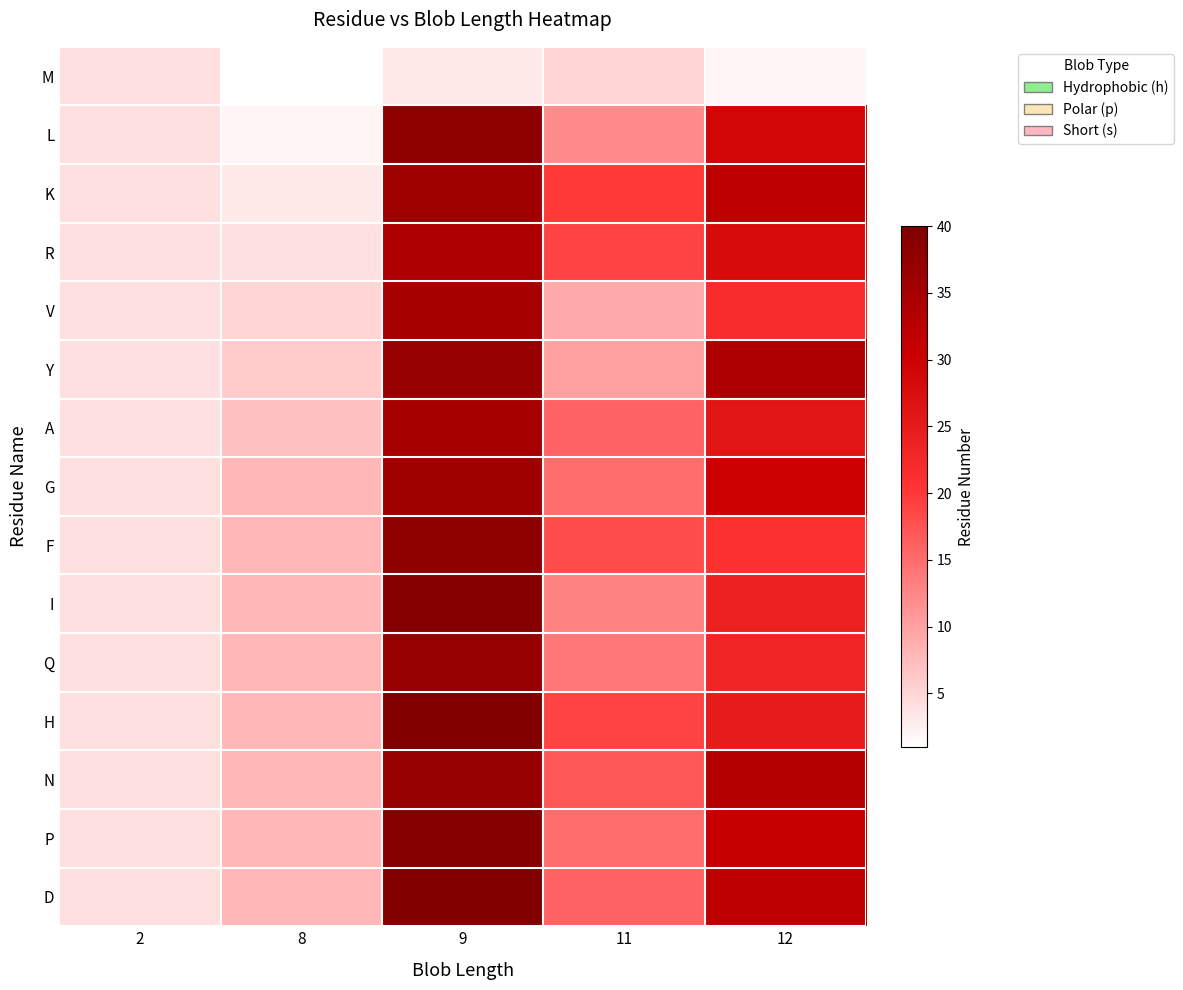

Reading left to right, list all the values displayed in this chart.

M: 2=4	8=1	9=3	11=5	12=2
L: 2=4	8=2	9=38	11=12	12=29
K: 2=4	8=3	9=36	11=20	12=32
R: 2=4	8=4	9=34	11=19	12=28
V: 2=4	8=5	9=35	11=9	12=22
Y: 2=4	8=6	9=37	11=10	12=34
A: 2=4	8=7	9=35	11=16	12=26
G: 2=4	8=8	9=36	11=15	12=30
F: 2=4	8=8	9=38	11=18	12=21
I: 2=4	8=8	9=39	11=13	12=24
Q: 2=4	8=8	9=37	11=14	12=23
H: 2=4	8=8	9=40	11=19	12=25
N: 2=4	8=8	9=37	11=17	12=33
P: 2=4	8=8	9=39	11=15	12=31
D: 2=4	8=8	9=40	11=16	12=32